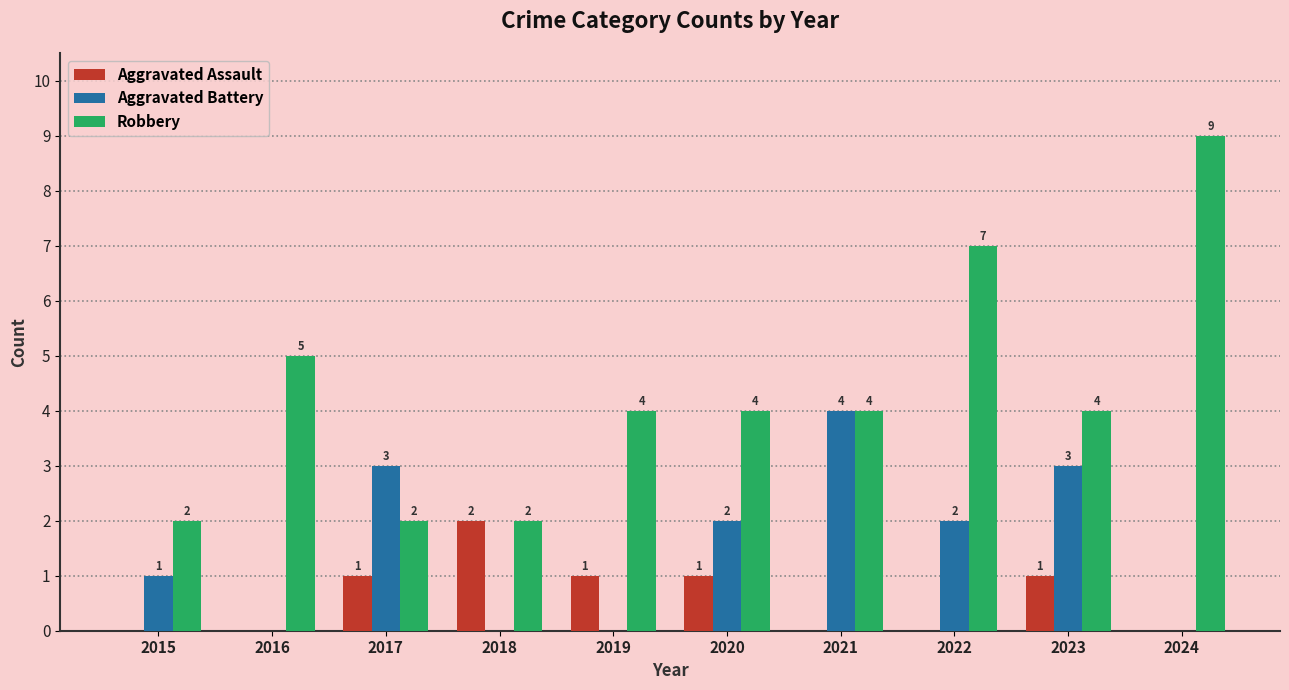

How many groups of bars are there?

10